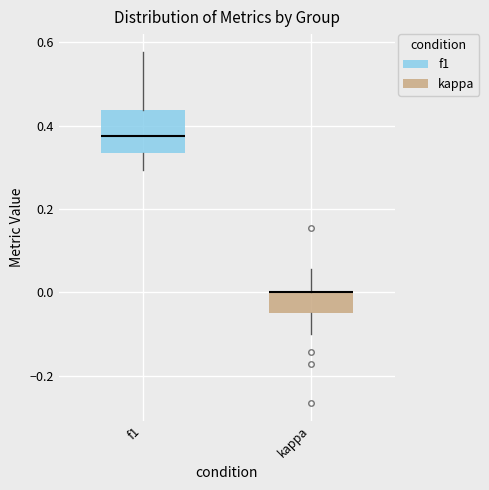

Comparing the boxes themselves (not the whiskers), which one is the tallest?

f1